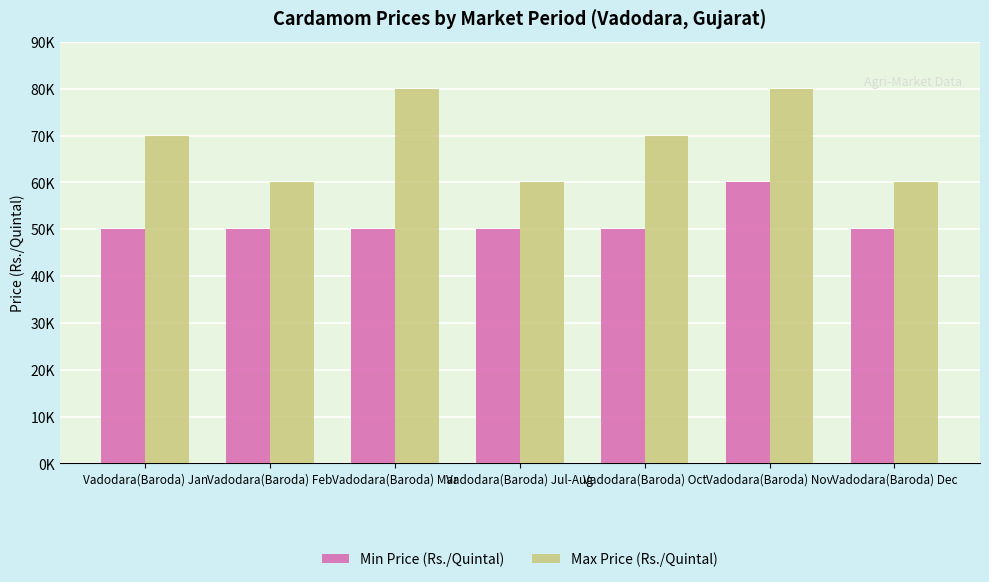

At which category is the sum across all series the highest?

Vadodara(Baroda) Nov